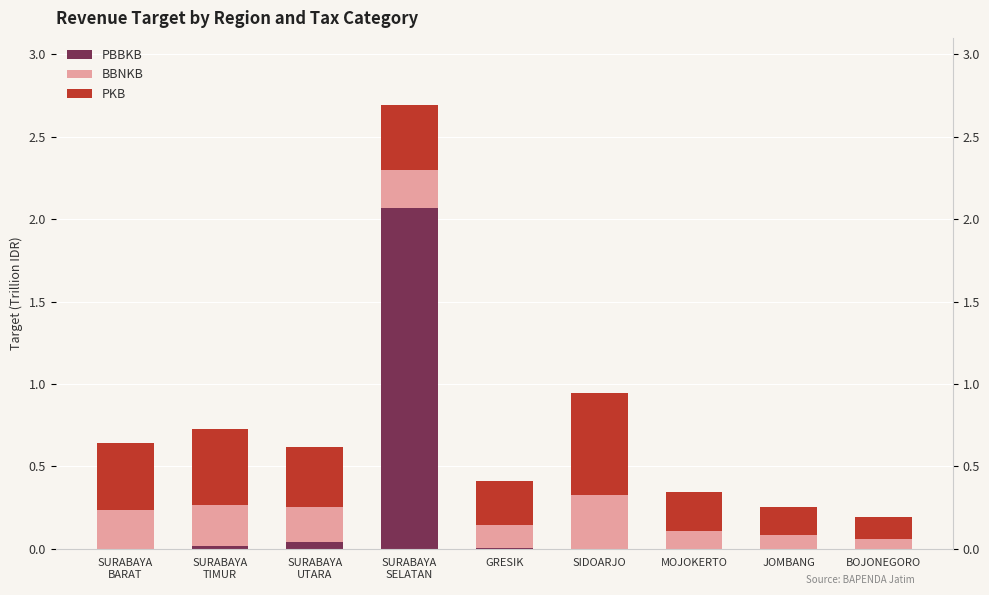

Which series has the largest total across all categories?

PKB